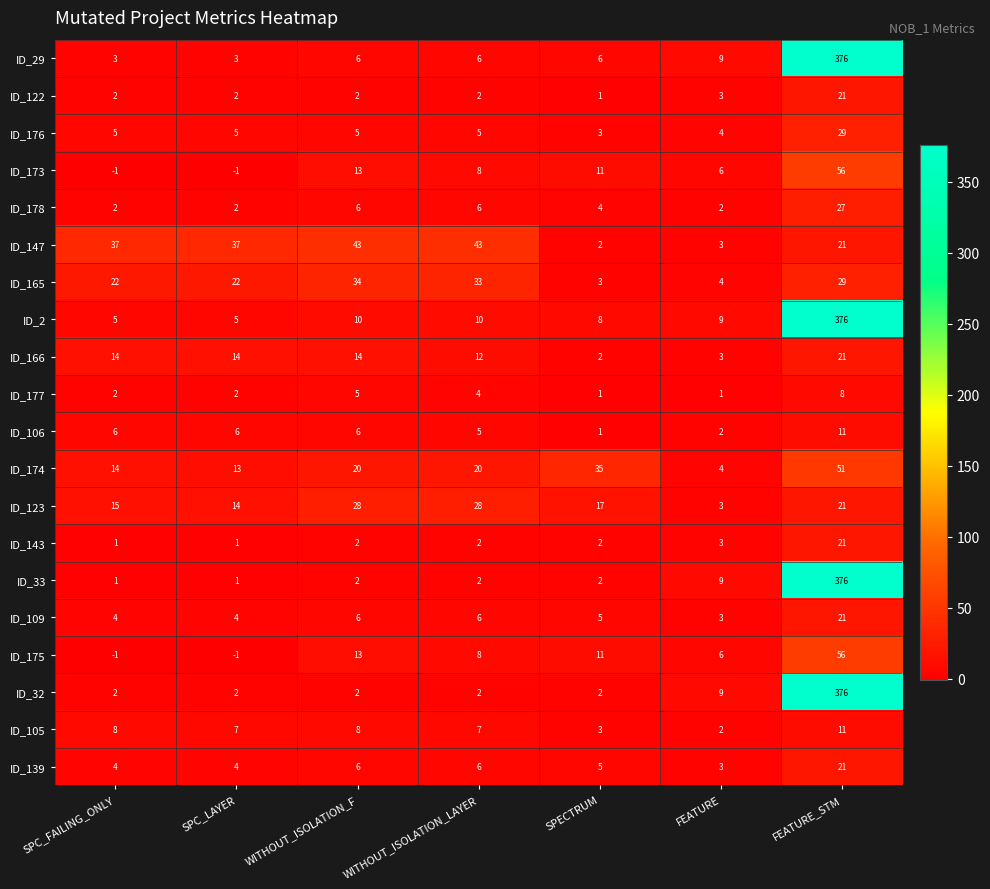

True or false: ID_173 has a value of -1 at SPC_LAYER.

True